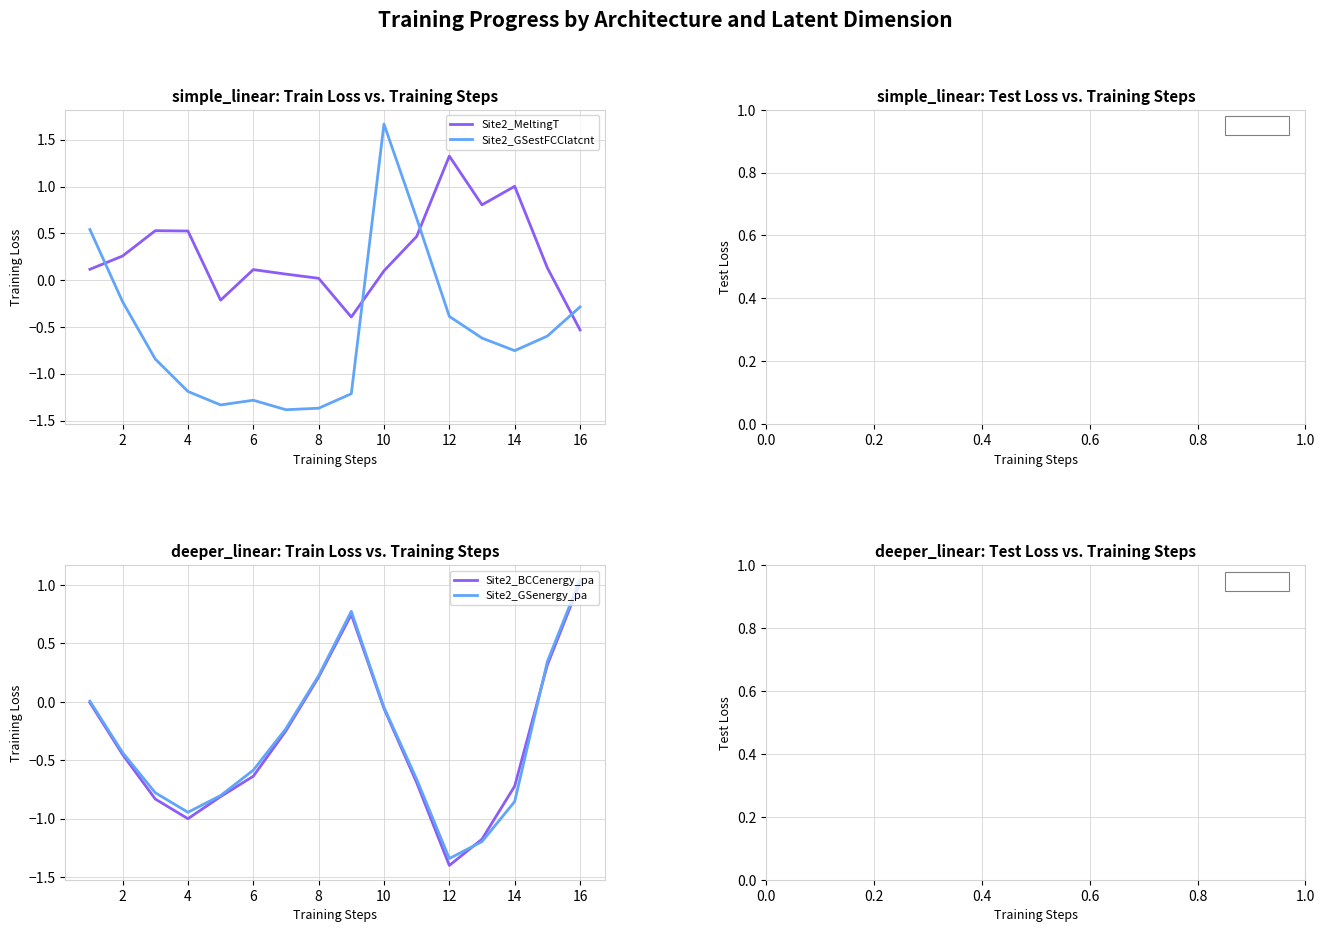

How many times do Site2_GSestFCClatcnt and Site2_BCCenergy_pa cross each other?

3